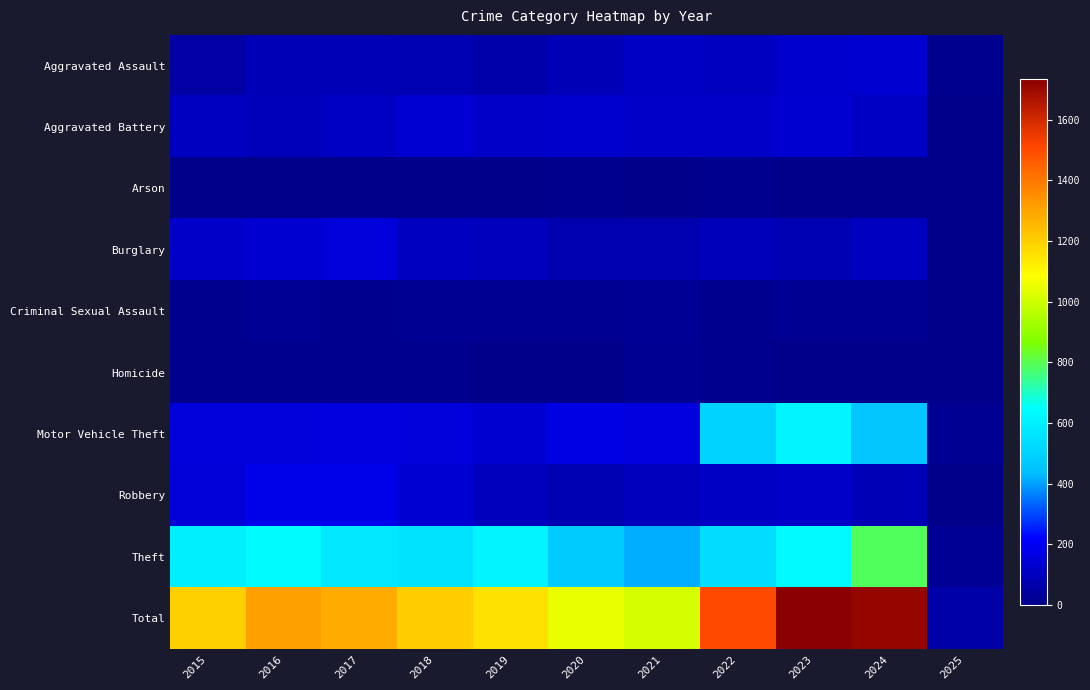

Between 2016 and 2019, which series saw the biggest shift?

Total